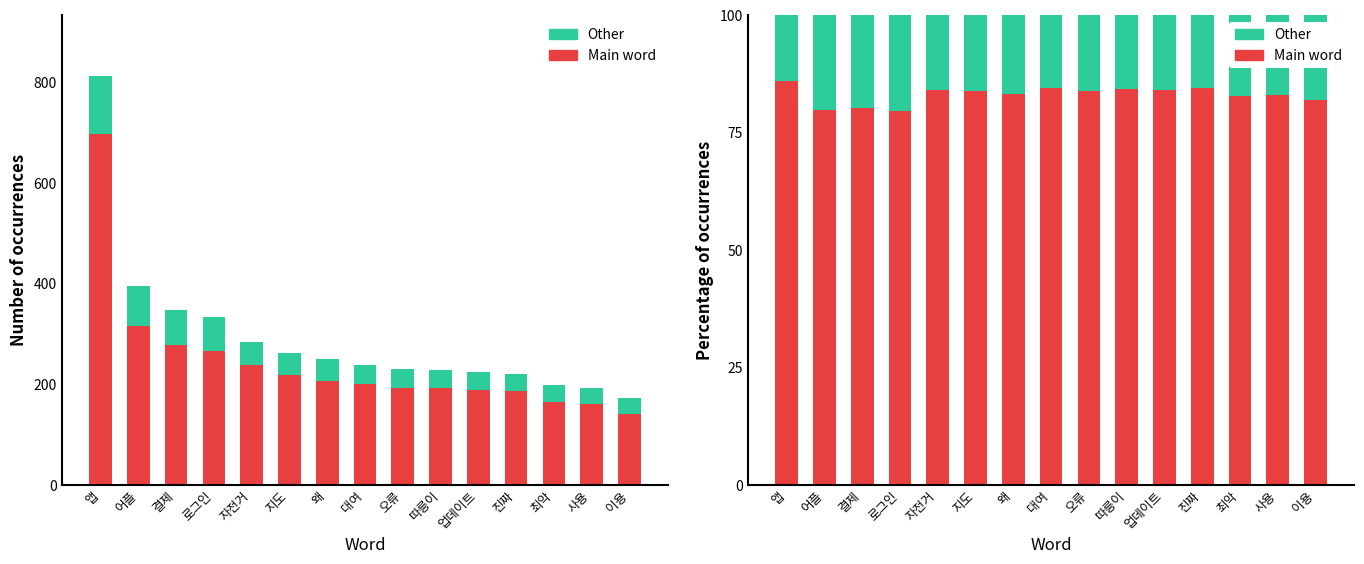

What is the label of the 4th bar from the left?

로그인